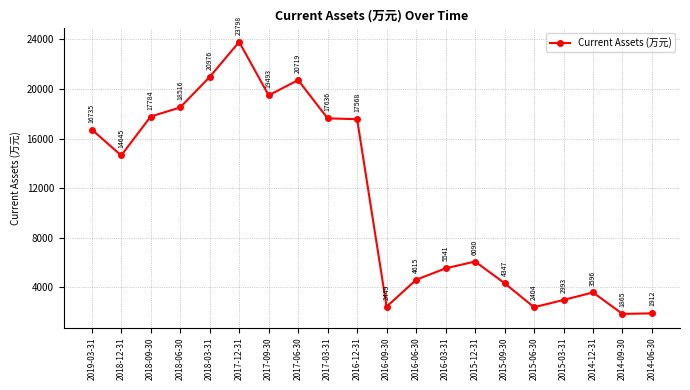

What is the sum of the values at 2016-09-30 and 2016-12-31?

20017